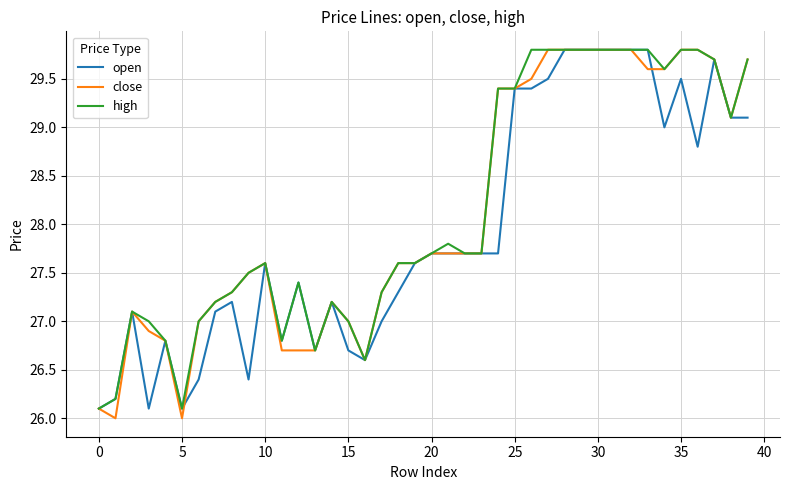

What is the highest value of the open series?

29.8